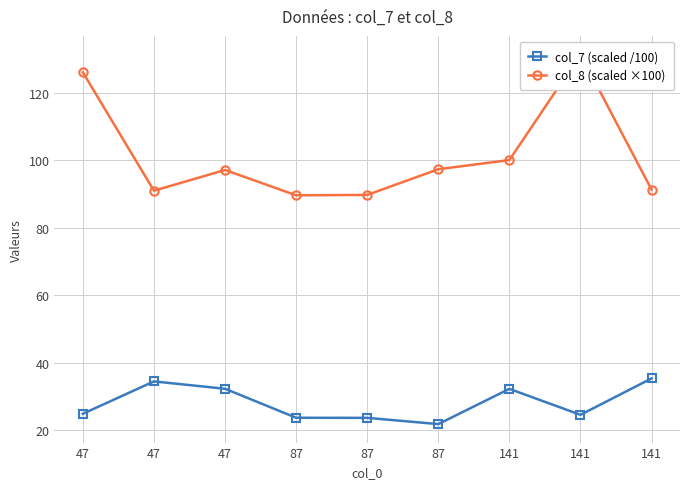

How many distinct data groups are displayed?

2